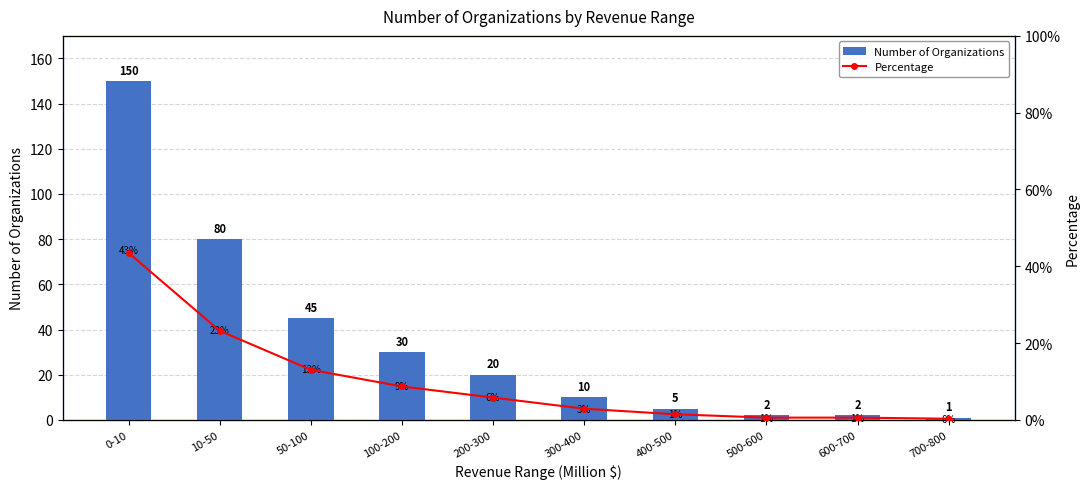

What is the difference between the maximum and minimum values in the Percentage series?

0.4